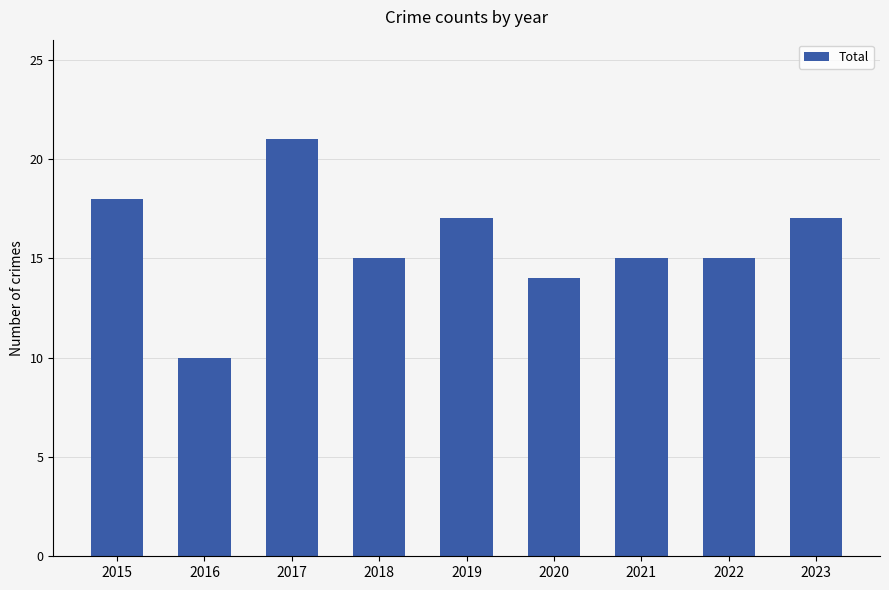

At which label does the data first exceed 15?

2015